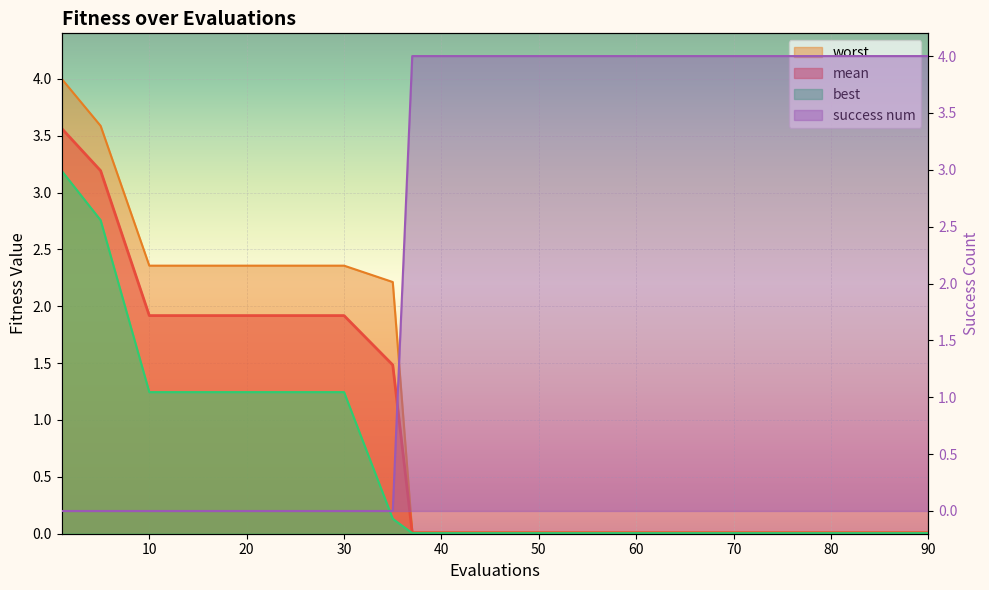

How many lines are shown in the chart?

4